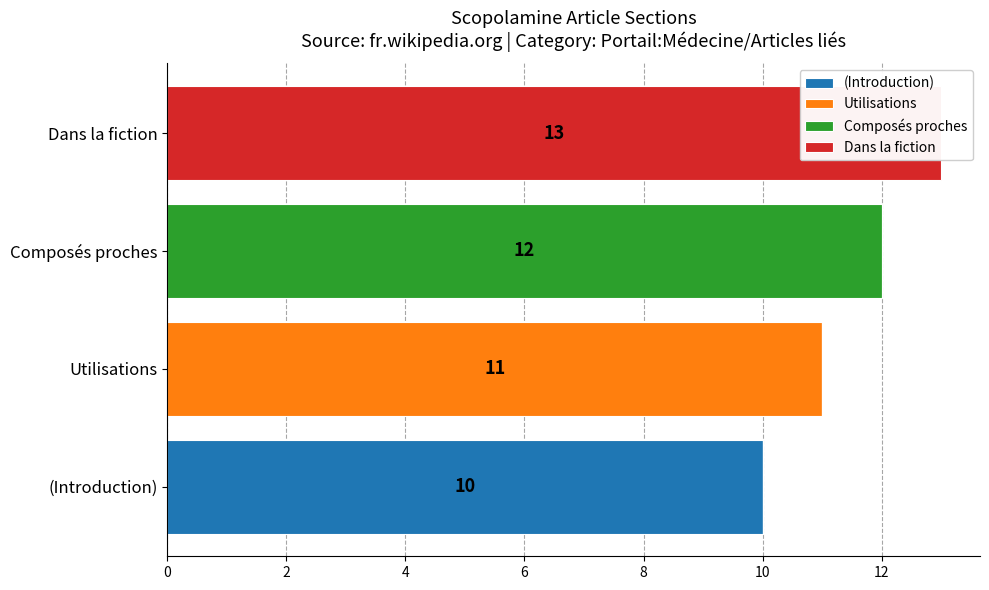

What is the difference between the Composés proches values at (Introduction) and Composés proches?

12